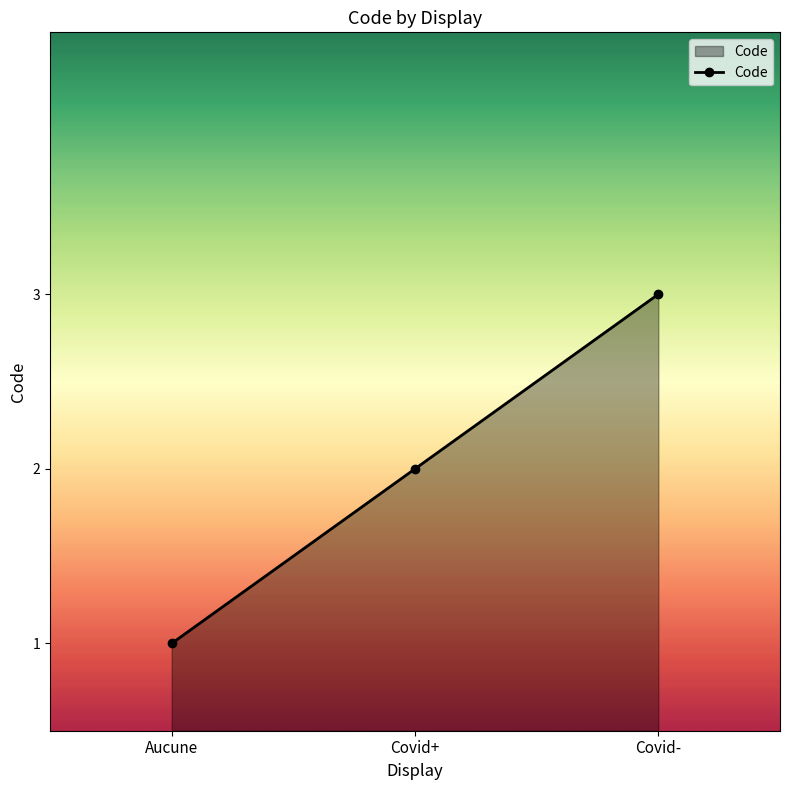

Rank the categories by value from highest to lowest.

Covid-, Covid+, Aucune